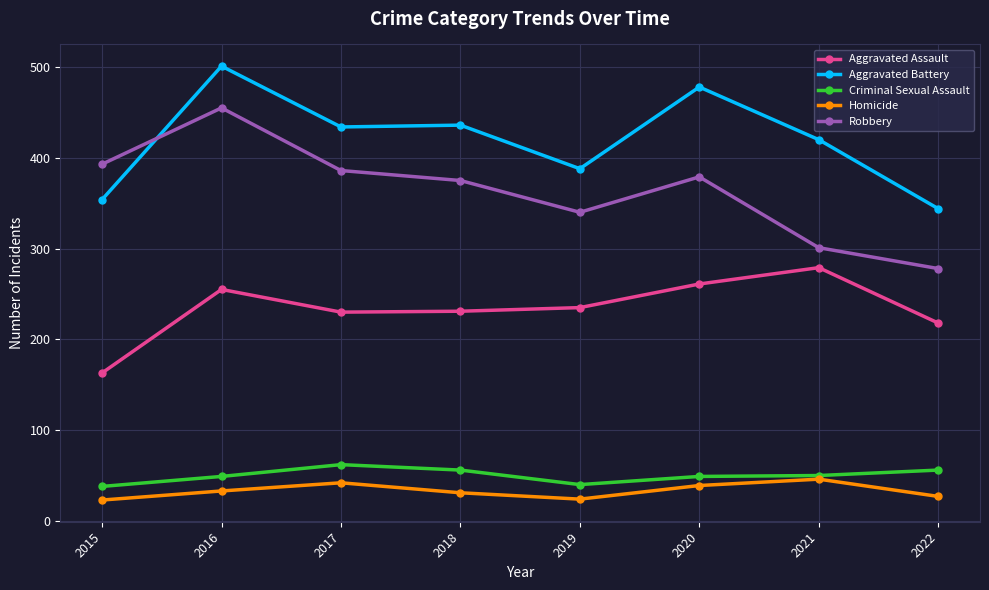

What value does the Robbery series have at 2018?

375